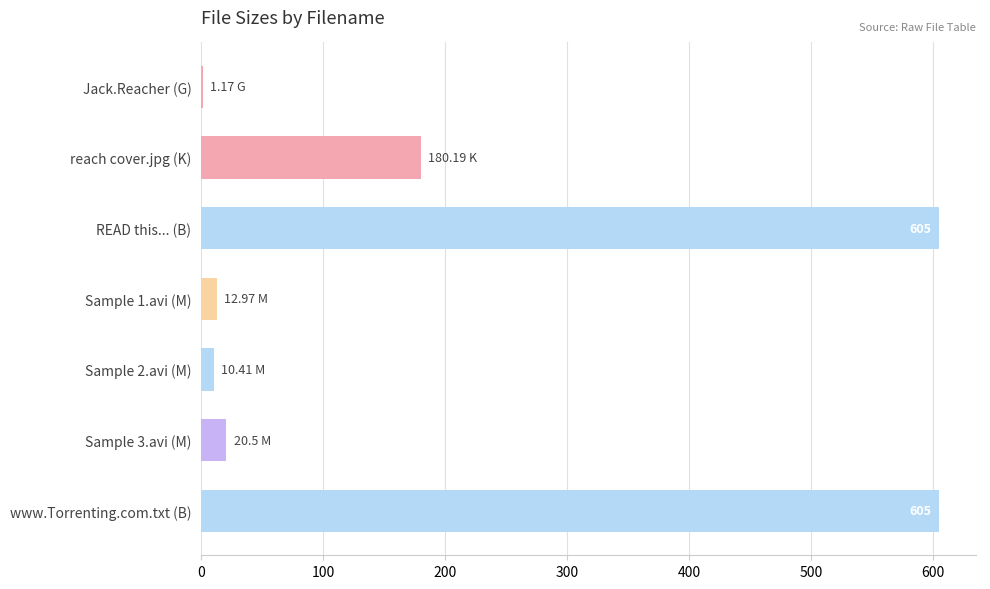

What is the change in value from reach cover.jpg (K) to Sample 3.avi (M)?

-159.7